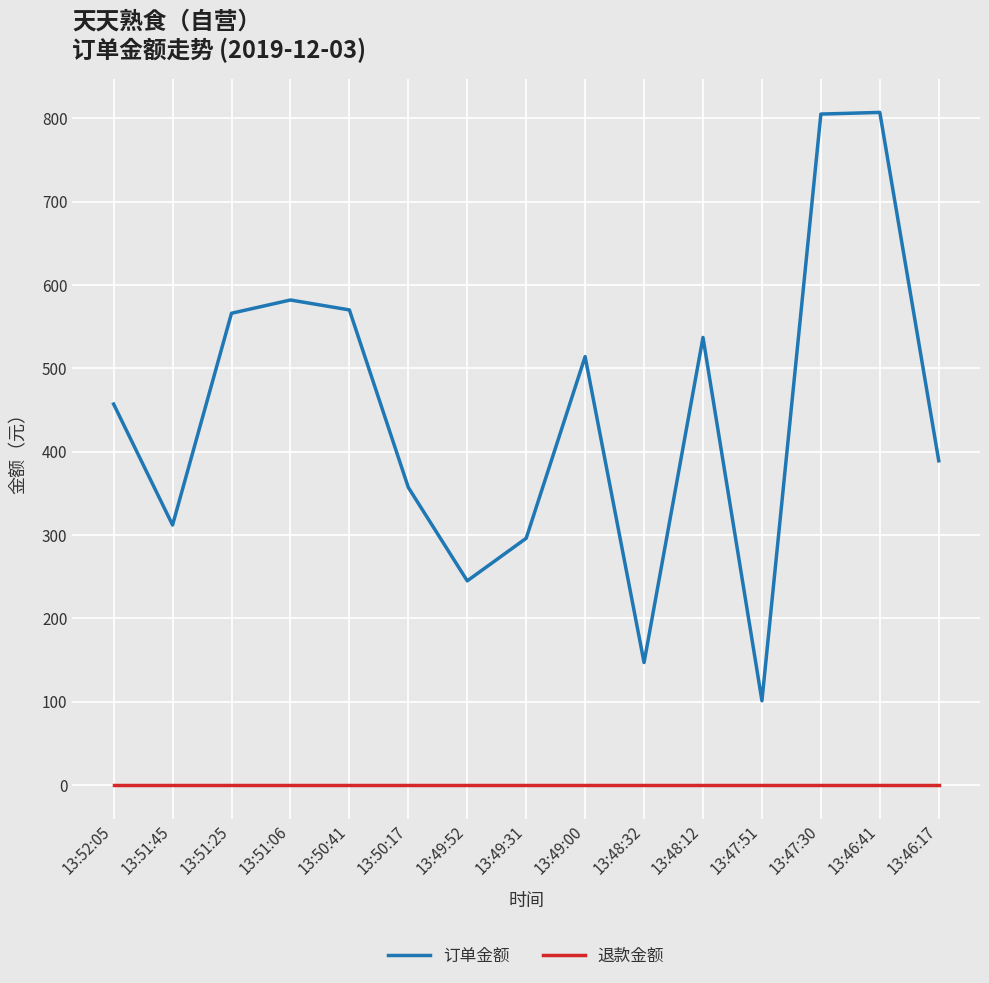

What is the difference between the 订单金额 values at 13:51:06 and 13:49:52?

337.0